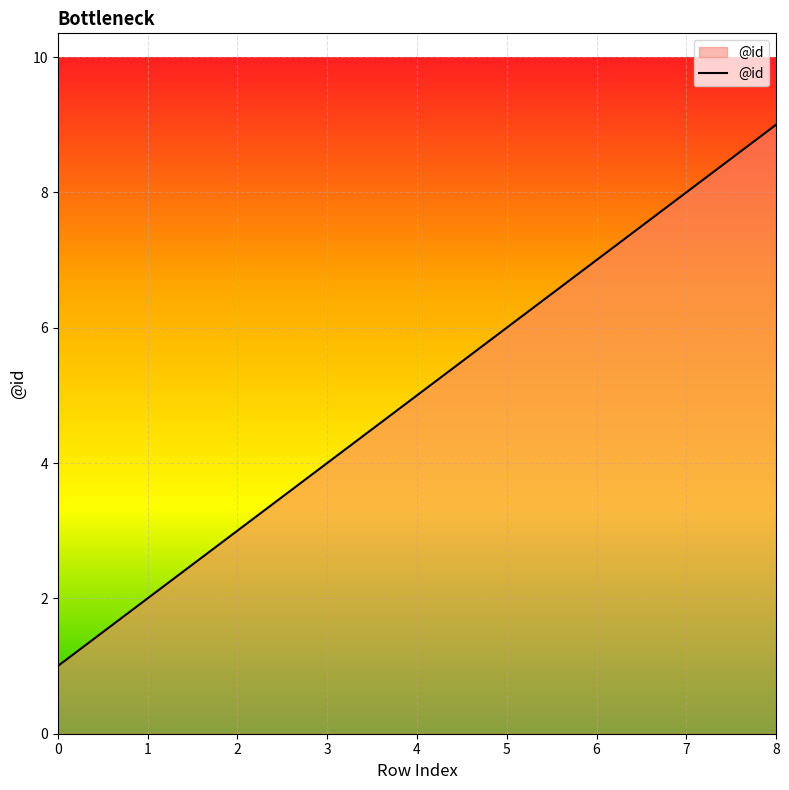

List the labels in order of value, smallest first.

0, 1, 2, 3, 4, 5, 6, 7, 8